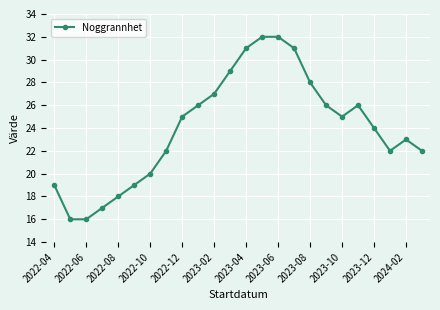

What is the minimum value shown in the chart?

16